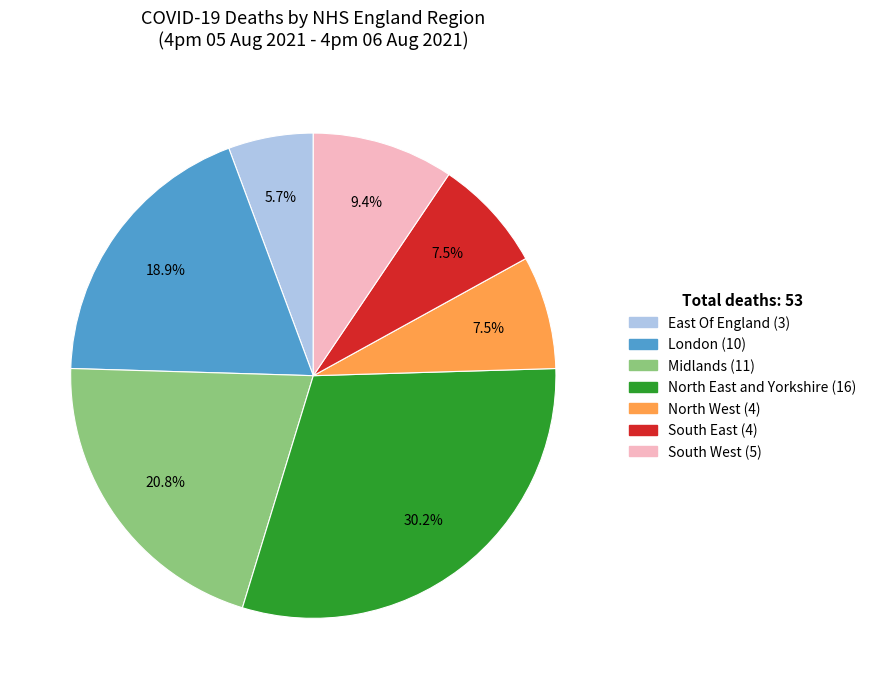

To the nearest percent, what is the difference between the Midlands and South West slice percentages?

11%